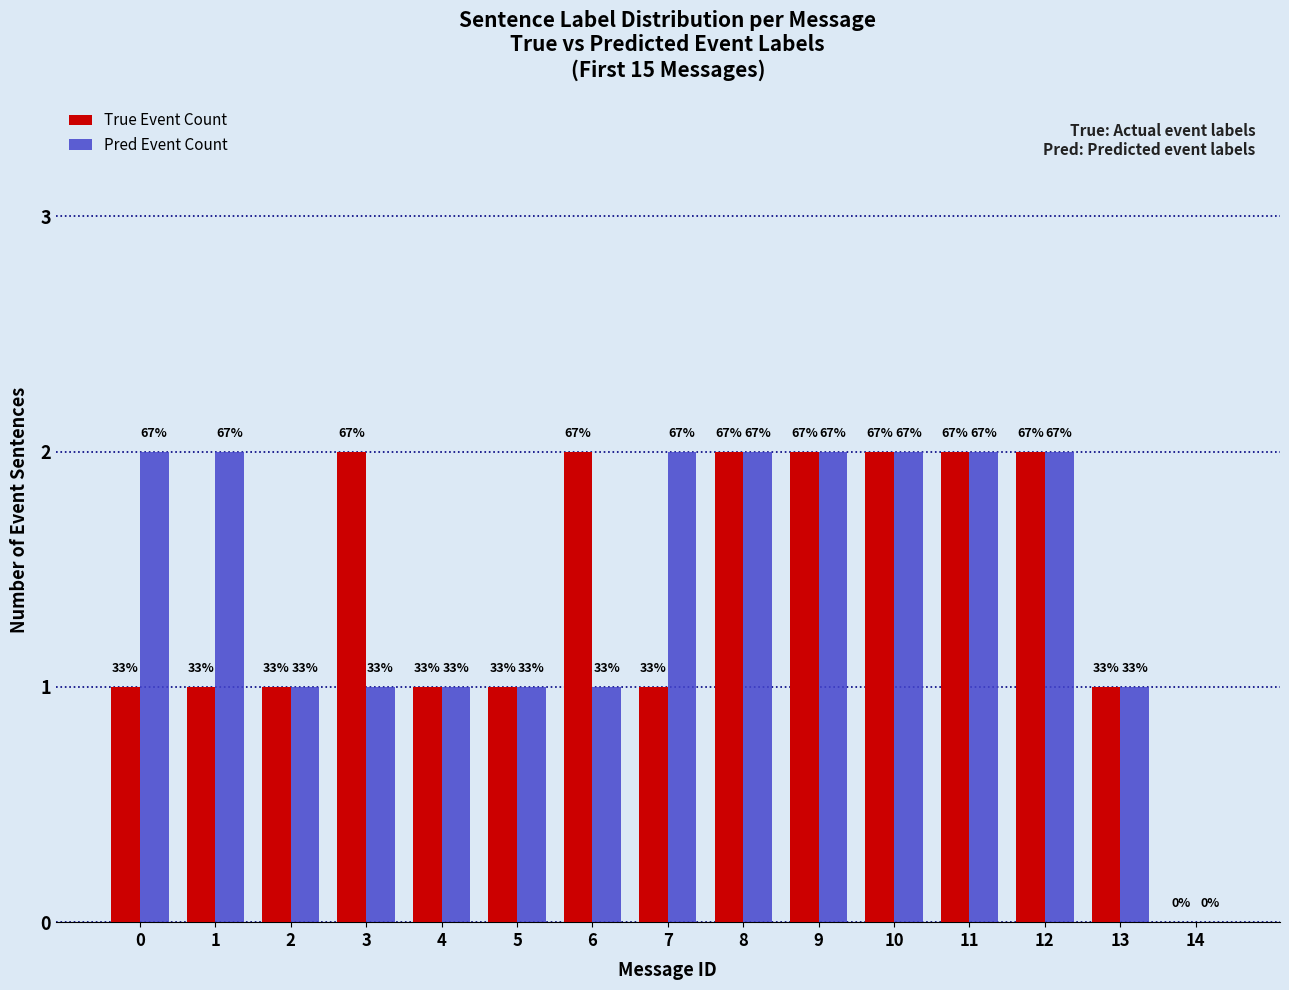

The value of Pred Event Count at 4 is 1. True or false?

True